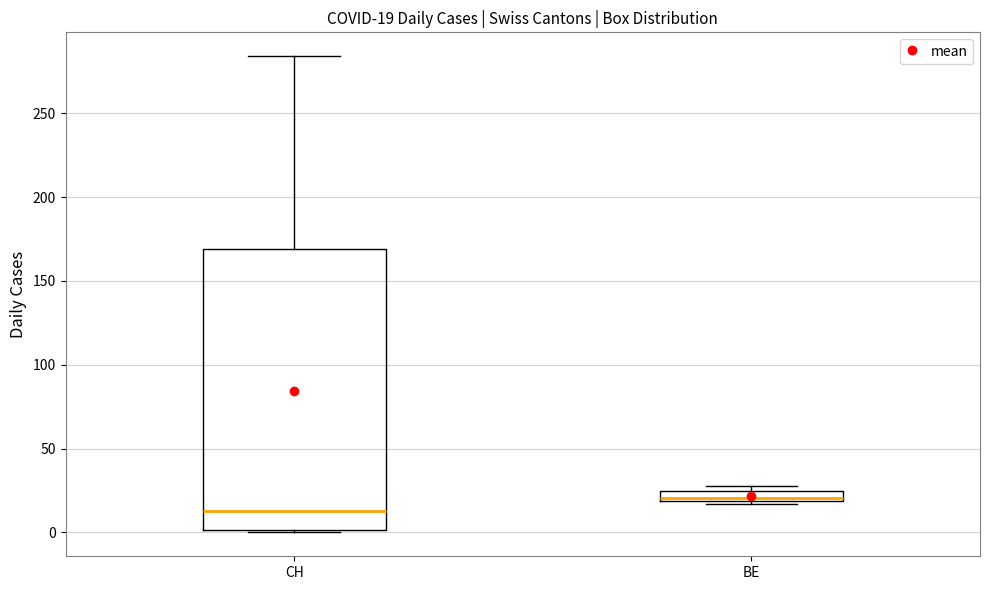

Which box's median line is the lowest?

CH